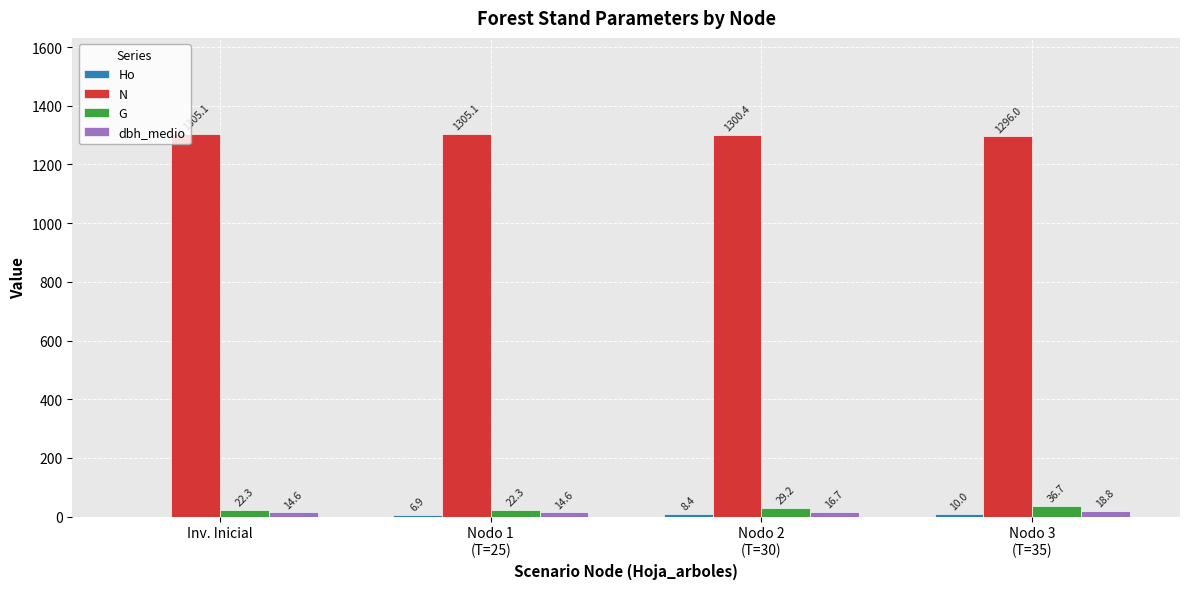

Where does the N series first go above 1305?

Inv. Inicial